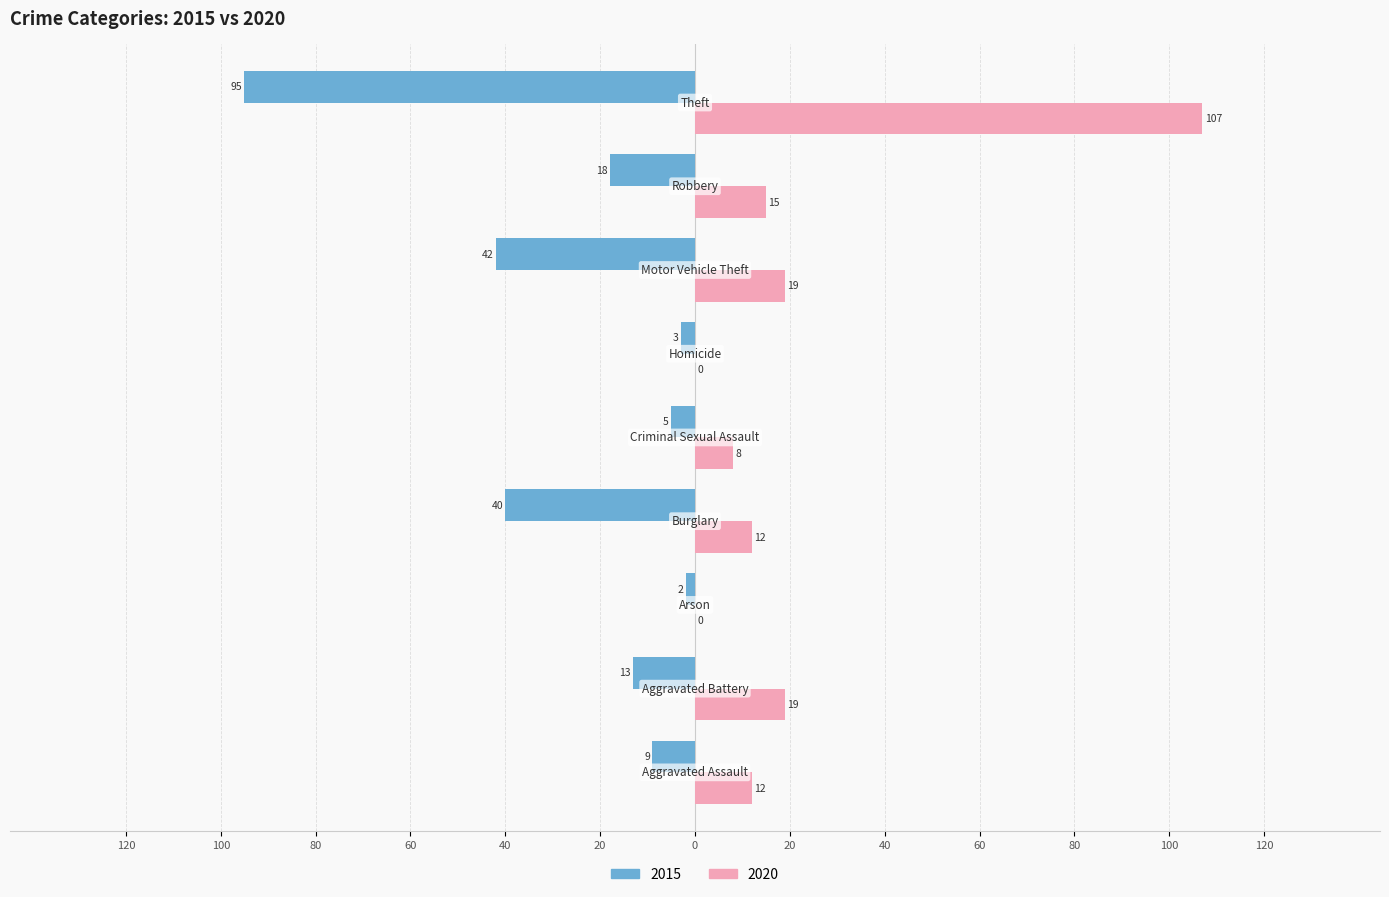

What is the sum of all 2015 values?

-227